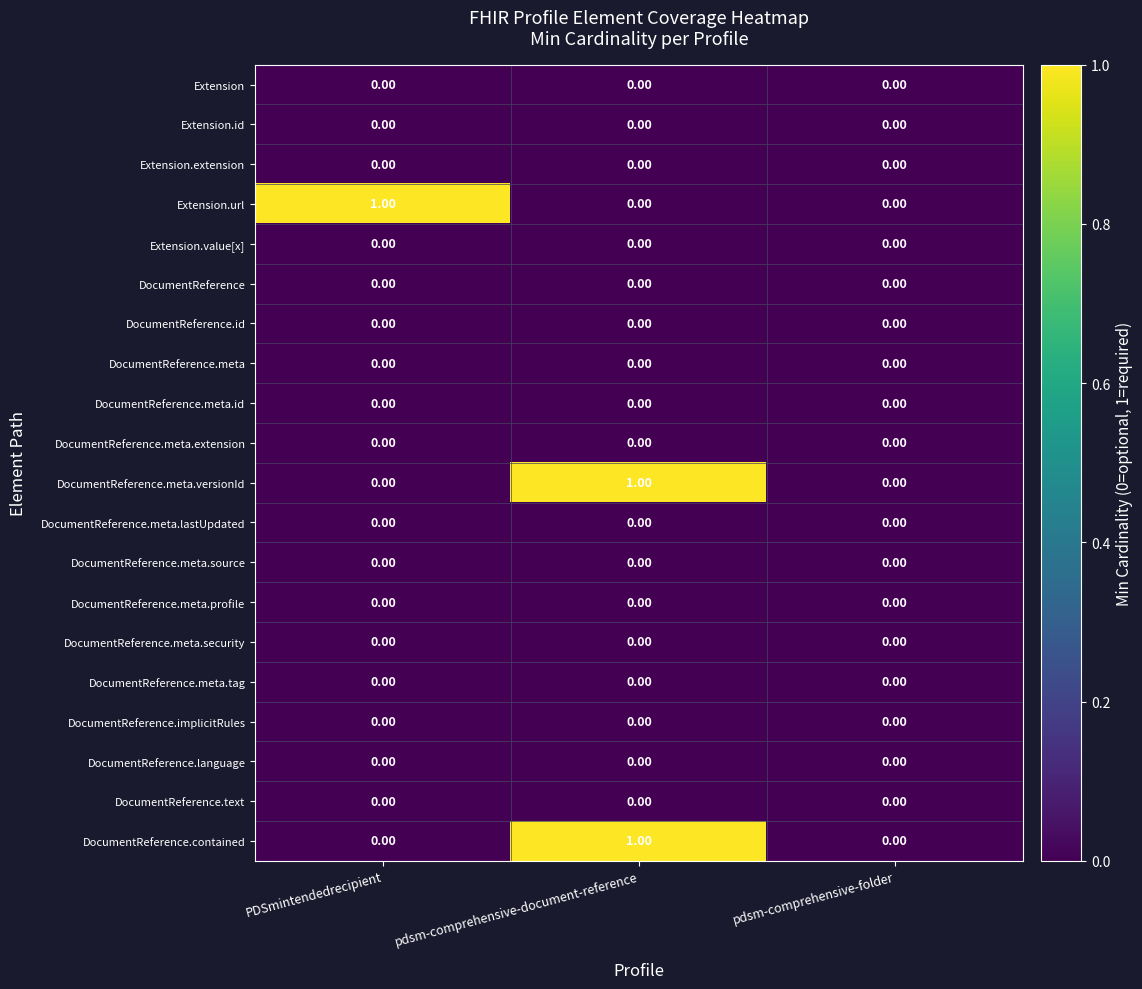

At which category is the sum across all series the highest?

pdsm-comprehensive-document-reference